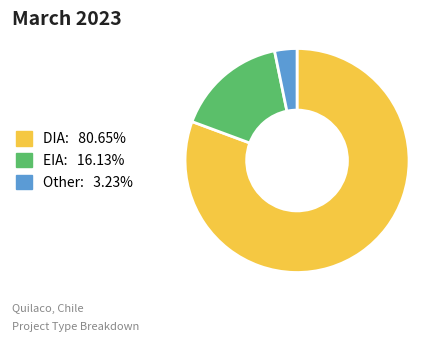

Which slice is the largest?

DIA